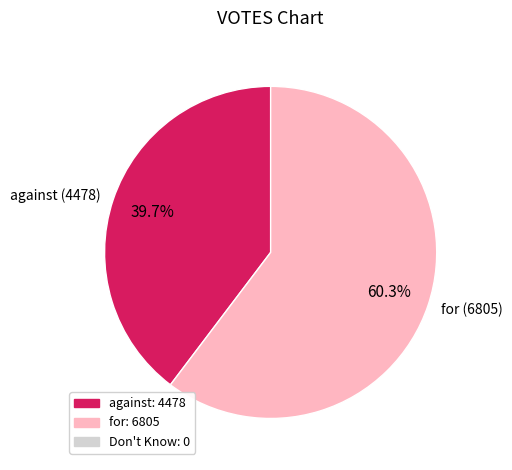

Approximately how many times larger is the value at against compared to for?

0.7